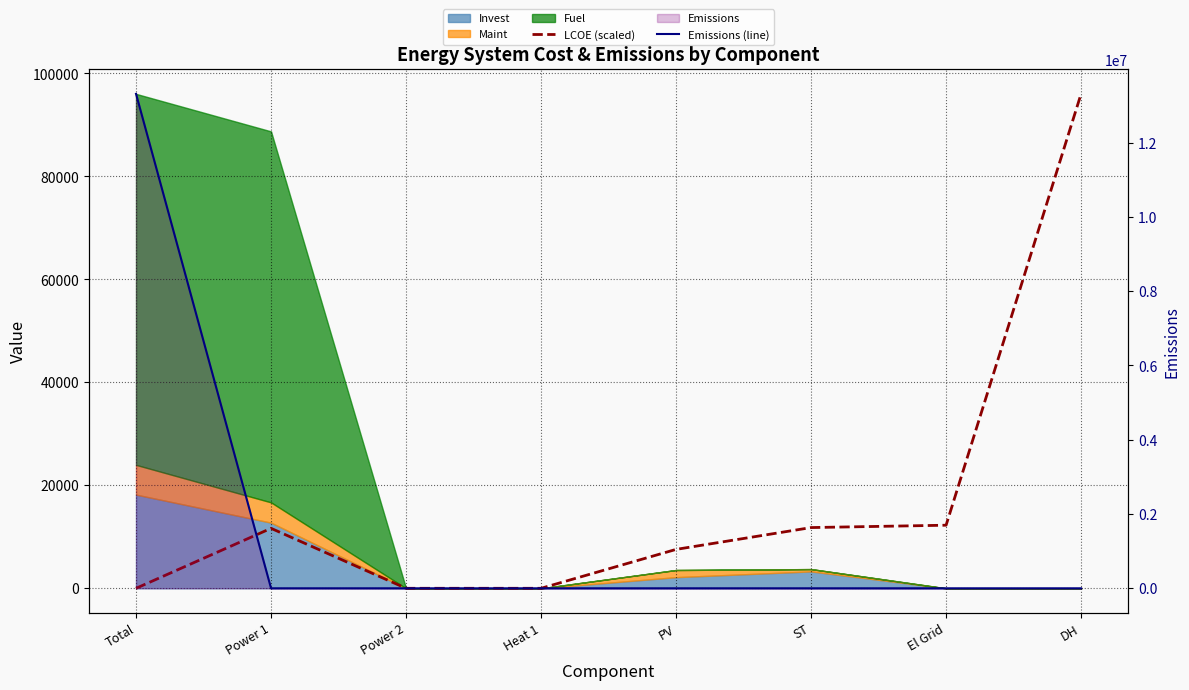

Is the value of Emissions (line) at Power 2 greater than the value of LCOE (scaled) at PV?

No